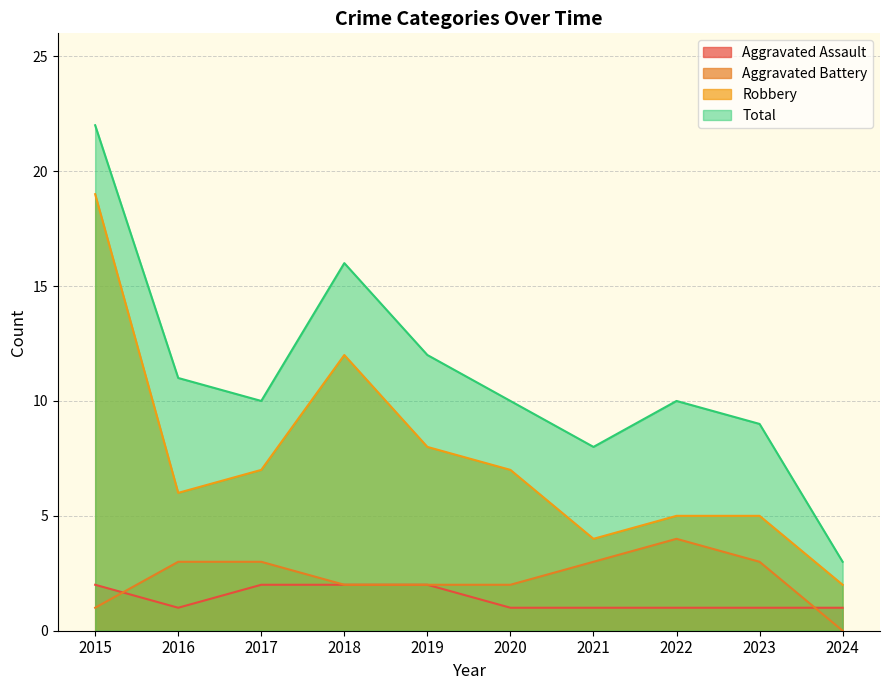

Where is the first local maximum for Robbery?

2018